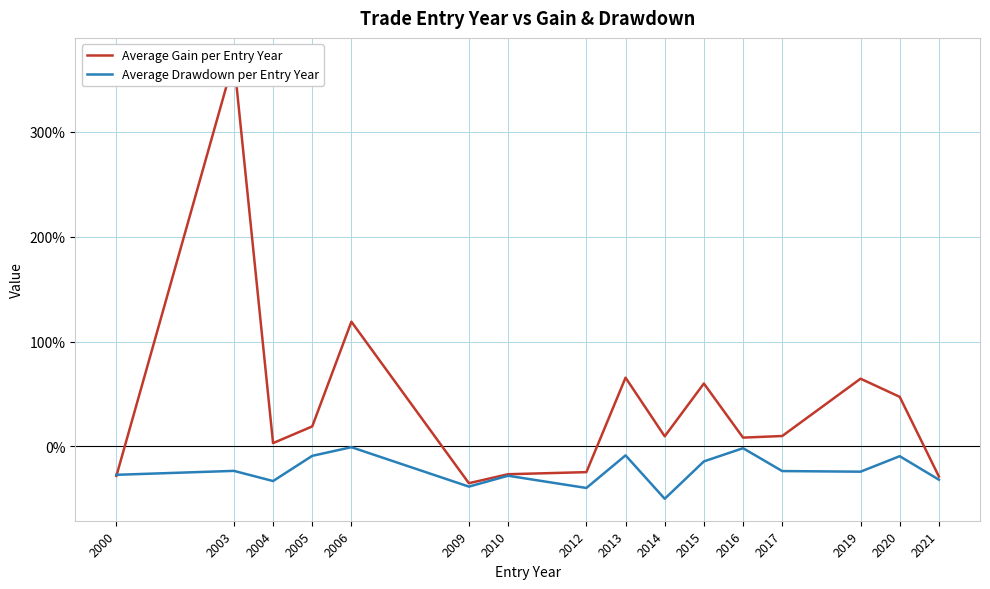

After their last crossing, which series has the higher values: Average Gain per Entry Year or Average Drawdown per Entry Year?

Average Gain per Entry Year